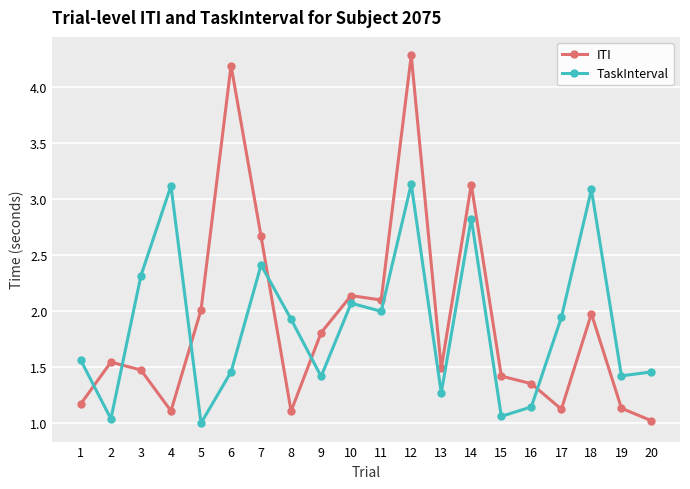

How many categories are shown in the chart?

20